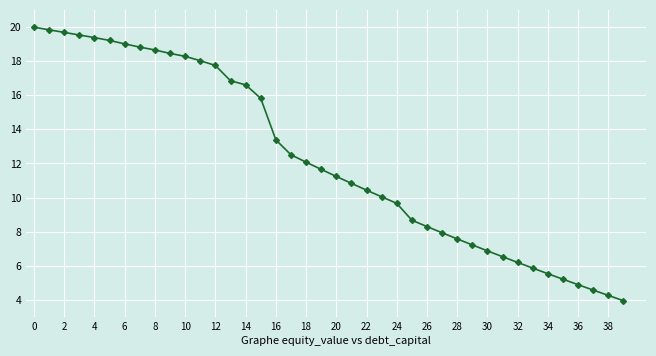

True or false: there are more than 2 points higher than both neighbors.

False